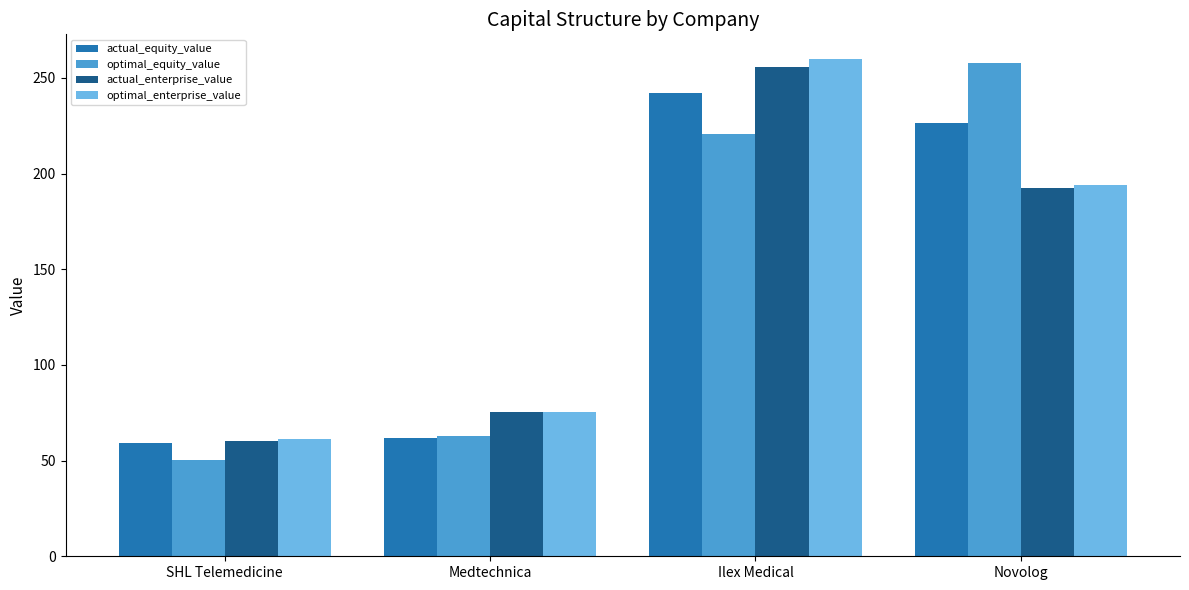

What is the maximum value for optimal_enterprise_value?

259.8